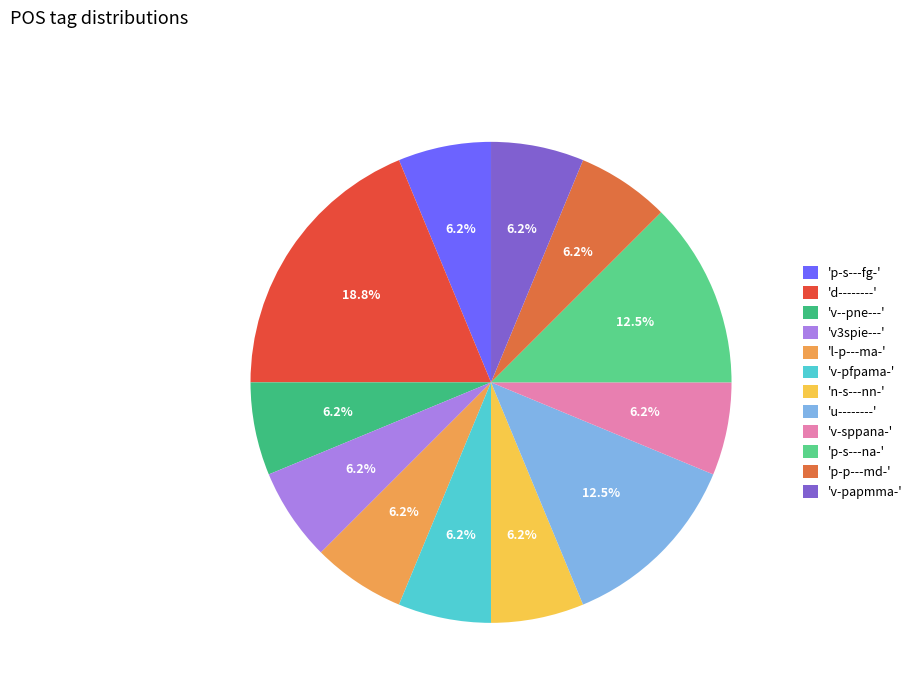

To the nearest percent, what is the difference between the largest and smallest slice percentages?

12%